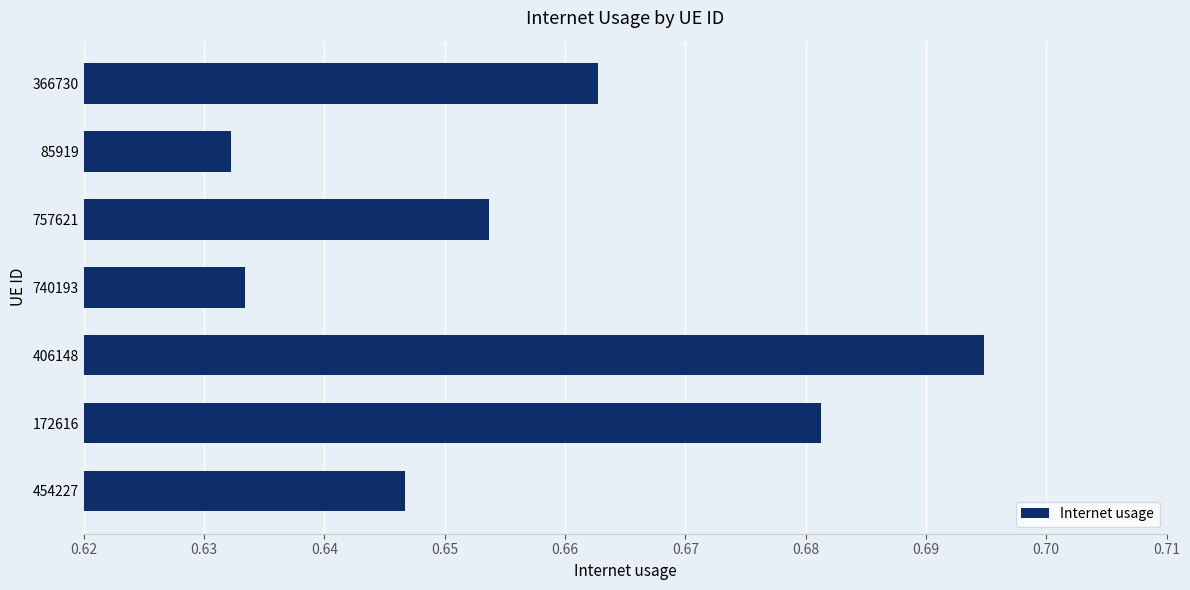

List the labels in order of value, smallest first.

85919, 740193, 454227, 757621, 366730, 172616, 406148